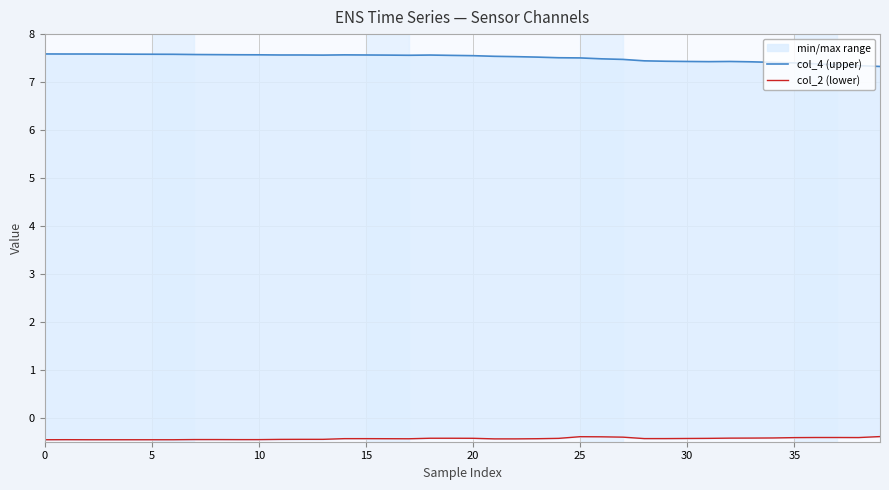

Which series has the largest total across all categories?

col_4 (upper)